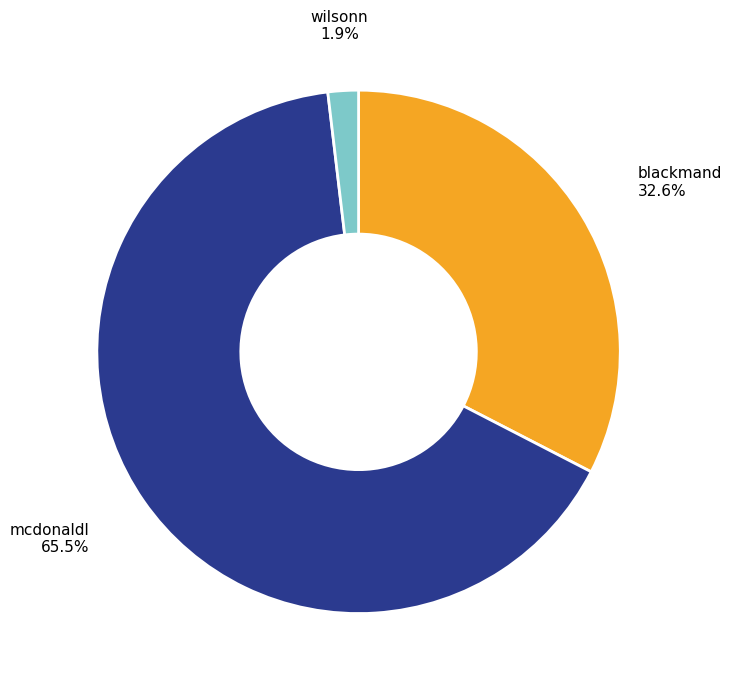

Is there any slice that represents more than half of the pie?

Yes